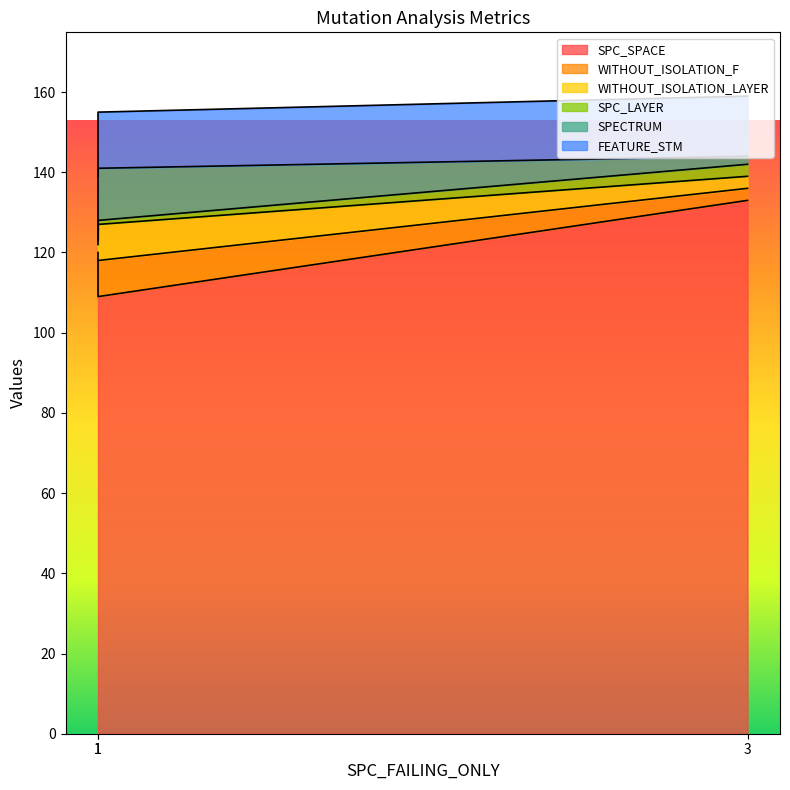

Which series has the largest total across all categories?

SPC_SPACE